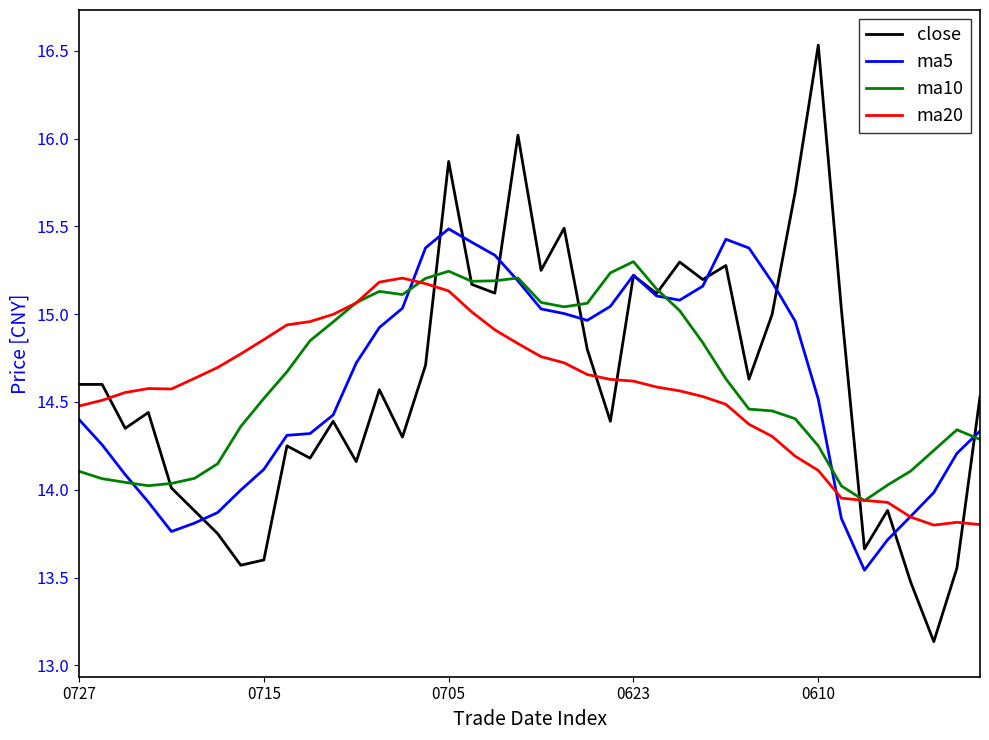

Which series has the widest spread of values?

close